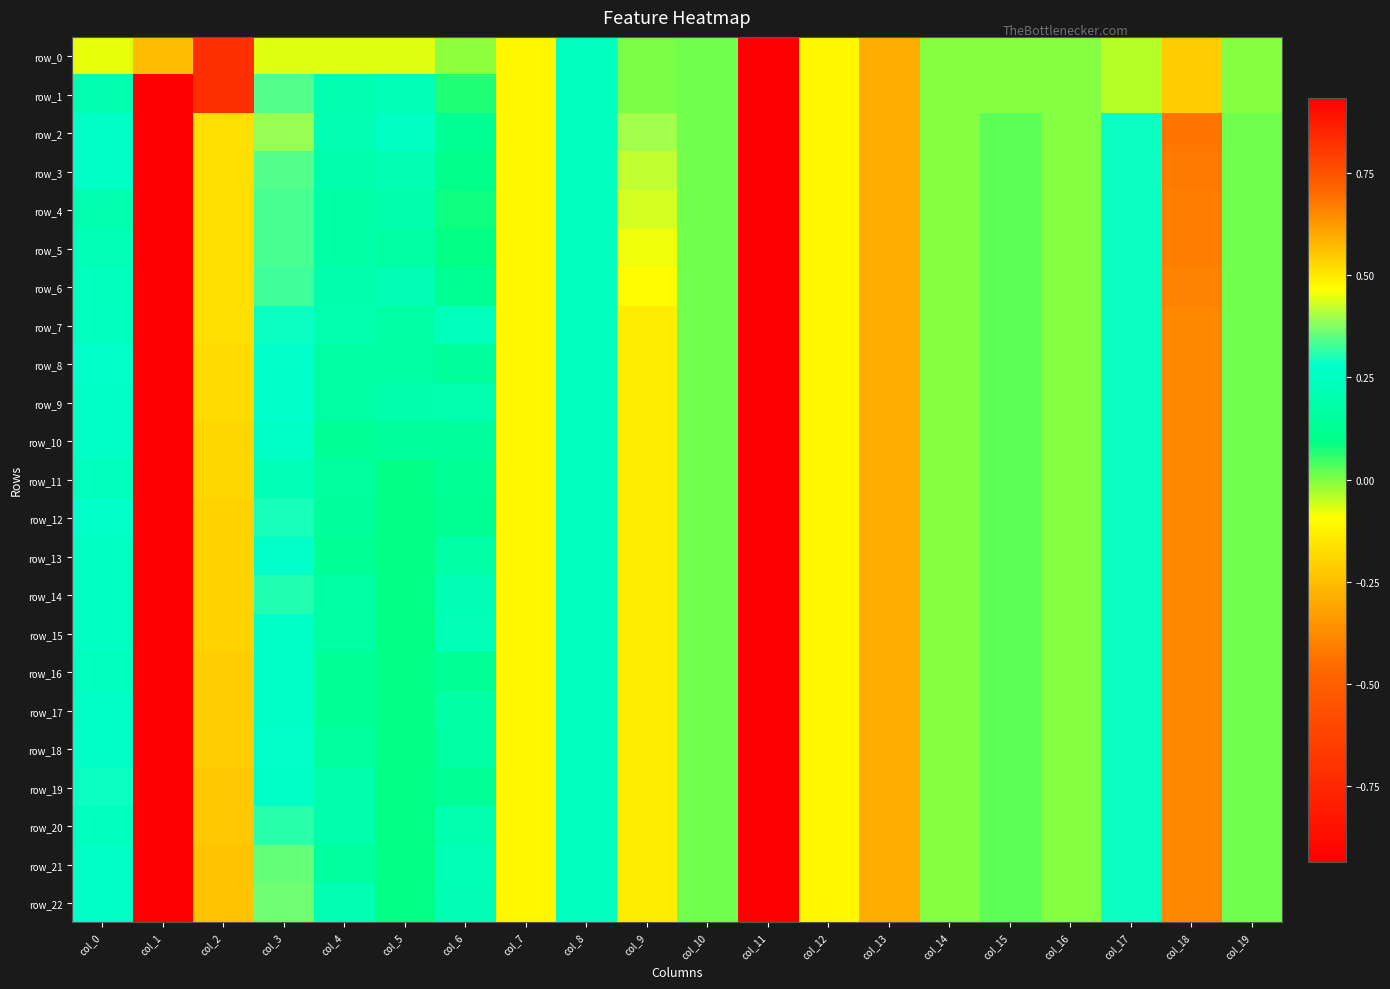

List the labels in order of row_8 value, smallest first.

col_11, col_13, col_7, col_12, col_16, col_14, col_10, col_19, col_15, col_6, col_5, col_4, col_8, col_3, col_0, col_17, col_9, col_2, col_18, col_1